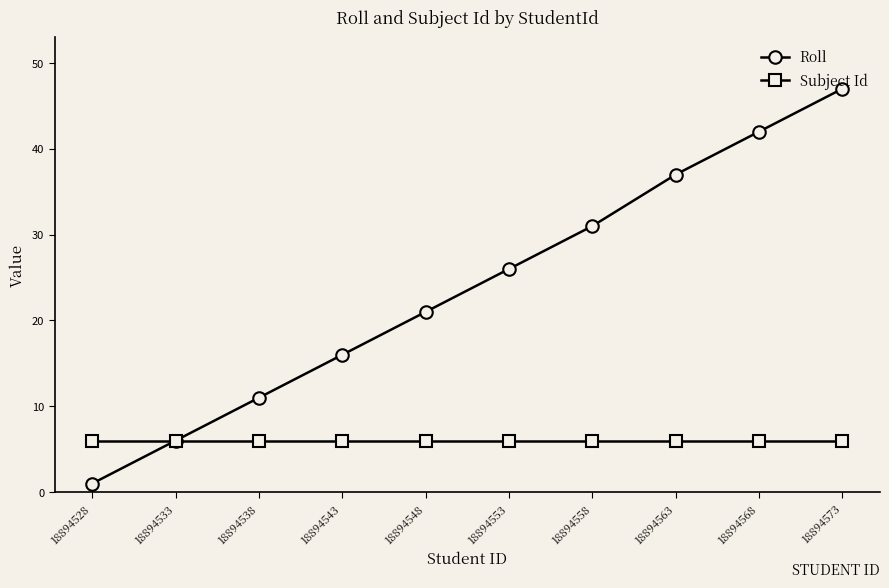

What is the highest value of the Roll series?

47